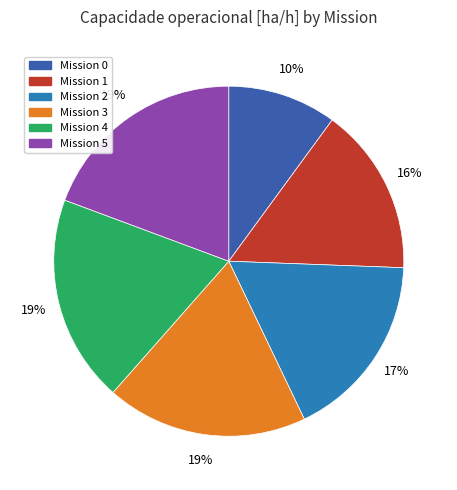

Is there a majority slice in this chart?

No